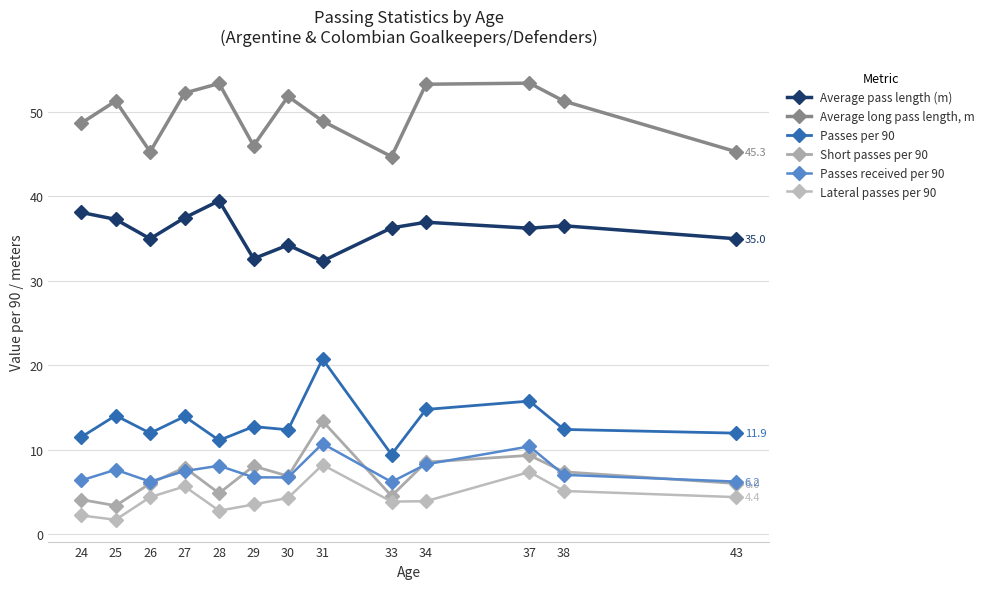

Count the number of categories in the chart.

13